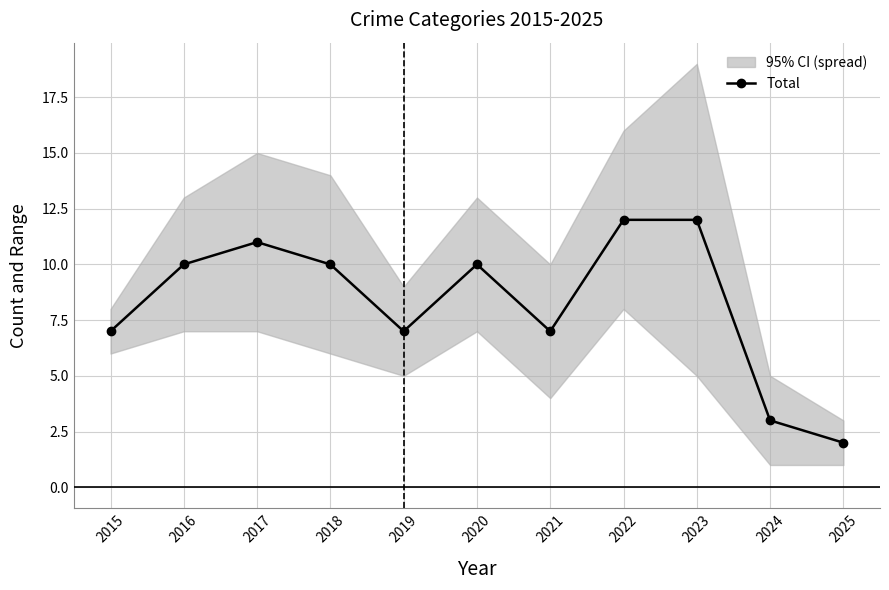

Where is the first local maximum?

2017